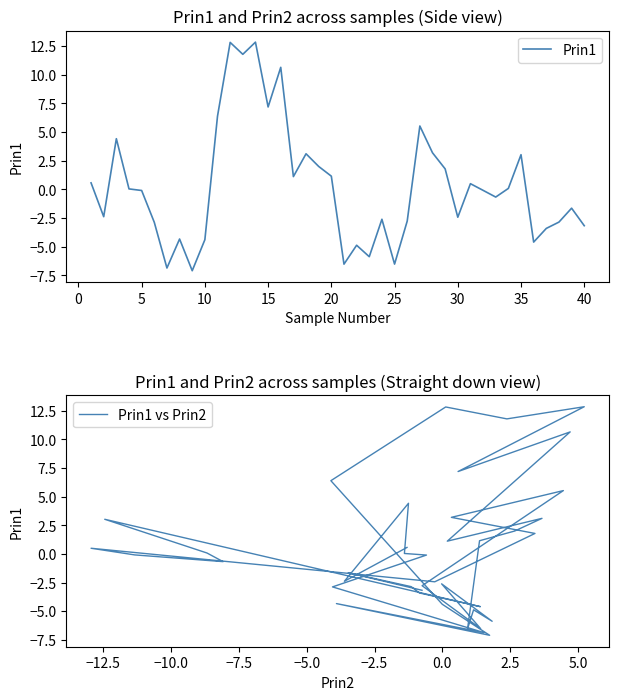

How many interior local peaks does the Prin1 vs Prin2 series have?

12